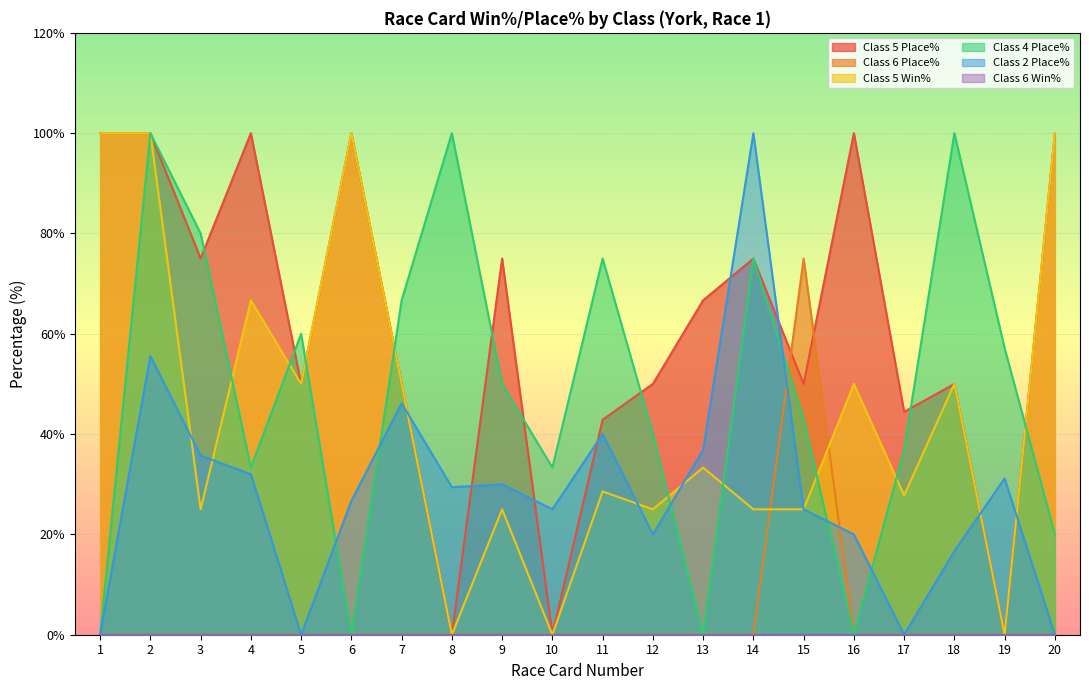

What is the total value across all series at 10?

58.3